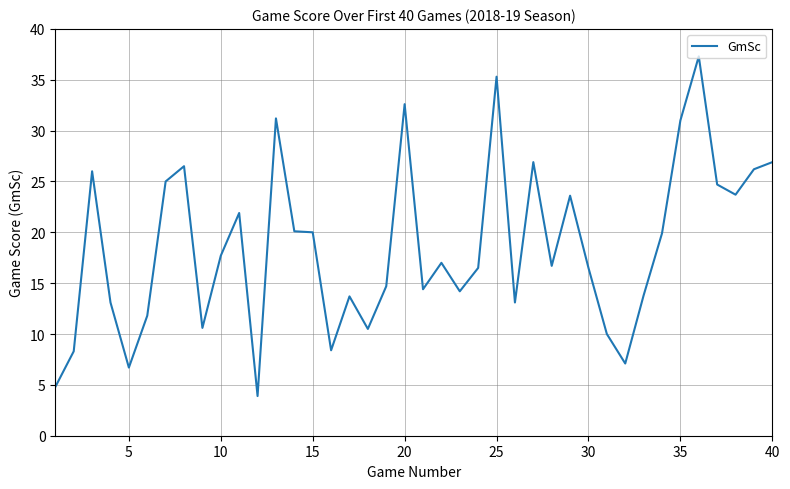

What is the difference between the maximum and minimum values?

33.4